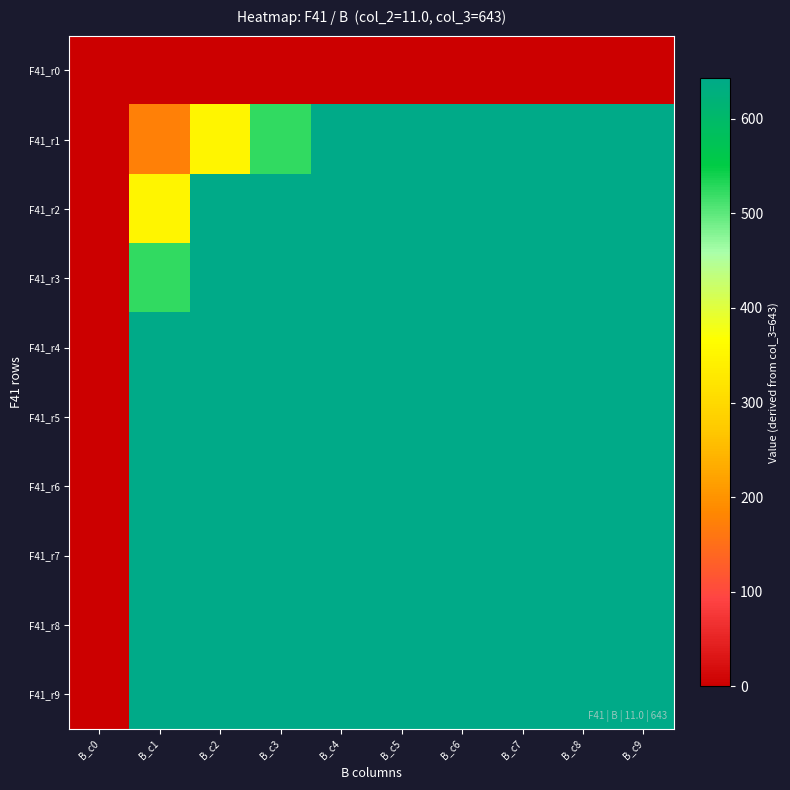

Reading left to right, list all the values displayed in this chart.

F41_r0: B_c0=0.0	B_c1=0.0	B_c2=0.0	B_c3=0.0	B_c4=0.0	B_c5=0.0	B_c6=0.0	B_c7=0.0	B_c8=0.0	B_c9=0.0
F41_r1: B_c0=0.0	B_c1=174.6	B_c2=349.3	B_c3=523.9	B_c4=698.6	B_c5=873.2	B_c6=1047.9	B_c7=1222.5	B_c8=1397.1	B_c9=1571.8
F41_r2: B_c0=0.0	B_c1=349.3	B_c2=698.6	B_c3=1047.9	B_c4=1397.1	B_c5=1746.4	B_c6=2095.7	B_c7=2445.0	B_c8=2794.3	B_c9=3143.6
F41_r3: B_c0=0.0	B_c1=523.9	B_c2=1047.9	B_c3=1571.8	B_c4=2095.7	B_c5=2619.6	B_c6=3143.6	B_c7=3667.5	B_c8=4191.4	B_c9=4715.3
F41_r4: B_c0=0.0	B_c1=698.6	B_c2=1397.1	B_c3=2095.7	B_c4=2794.3	B_c5=3492.8	B_c6=4191.4	B_c7=4890.0	B_c8=5588.5	B_c9=6287.1
F41_r5: B_c0=0.0	B_c1=873.2	B_c2=1746.4	B_c3=2619.6	B_c4=3492.8	B_c5=4366.0	B_c6=5239.3	B_c7=6112.5	B_c8=6985.7	B_c9=7858.9
F41_r6: B_c0=0.0	B_c1=1047.9	B_c2=2095.7	B_c3=3143.6	B_c4=4191.4	B_c5=5239.3	B_c6=6287.1	B_c7=7335.0	B_c8=8382.8	B_c9=9430.7
F41_r7: B_c0=0.0	B_c1=1222.5	B_c2=2445.0	B_c3=3667.5	B_c4=4890.0	B_c5=6112.5	B_c6=7335.0	B_c7=8557.5	B_c8=9780.0	B_c9=11002.4
F41_r8: B_c0=0.0	B_c1=1397.1	B_c2=2794.3	B_c3=4191.4	B_c4=5588.5	B_c5=6985.7	B_c6=8382.8	B_c7=9780.0	B_c8=11177.1	B_c9=12574.2
F41_r9: B_c0=0.0	B_c1=1571.8	B_c2=3143.6	B_c3=4715.3	B_c4=6287.1	B_c5=7858.9	B_c6=9430.7	B_c7=11002.4	B_c8=12574.2	B_c9=14146.0